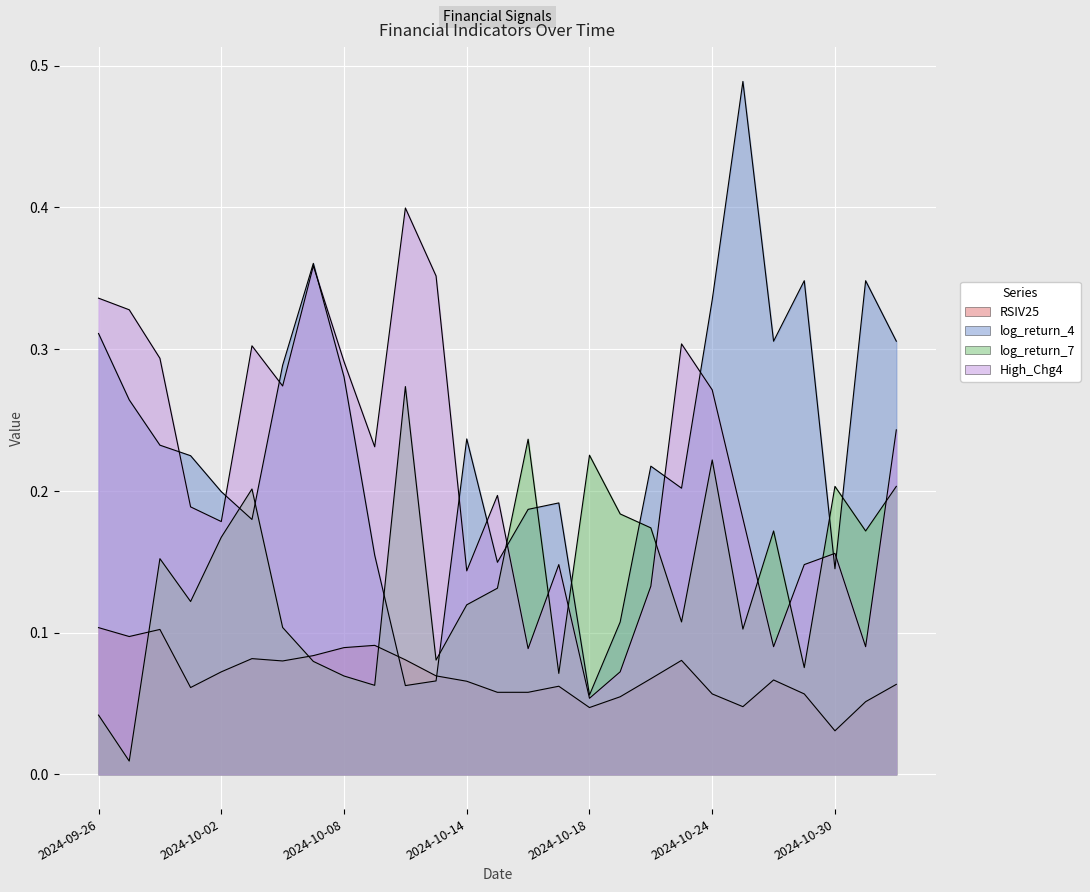

How many times do High_Chg4 and log_return_7 cross each other?

8